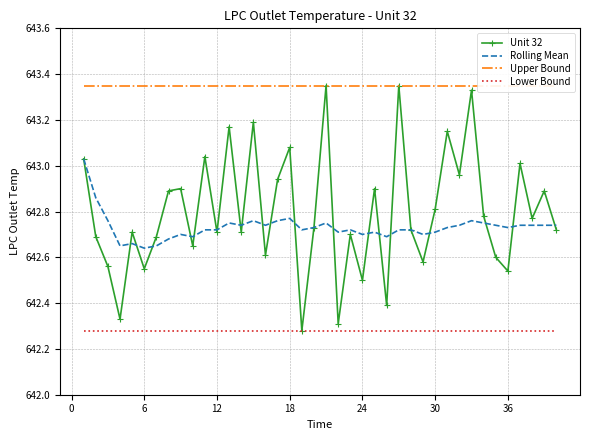

True or false: Rolling Mean and Lower Bound intersect in this chart.

False